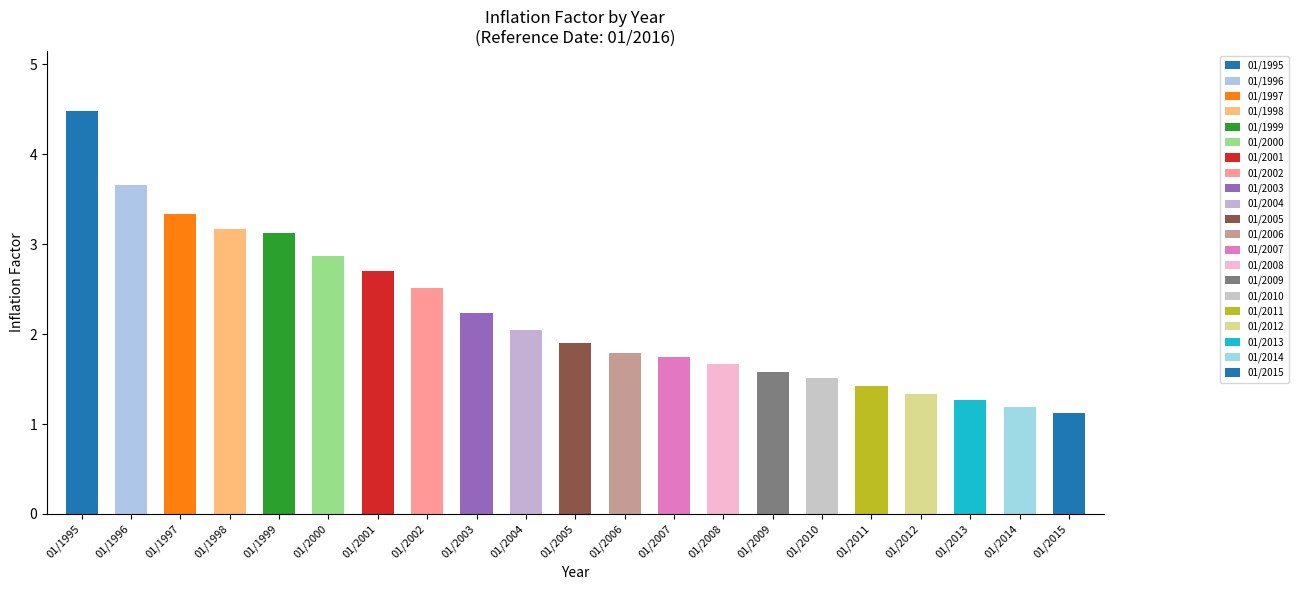

Which has a higher value, 01/1997 or 01/2011?

01/1997